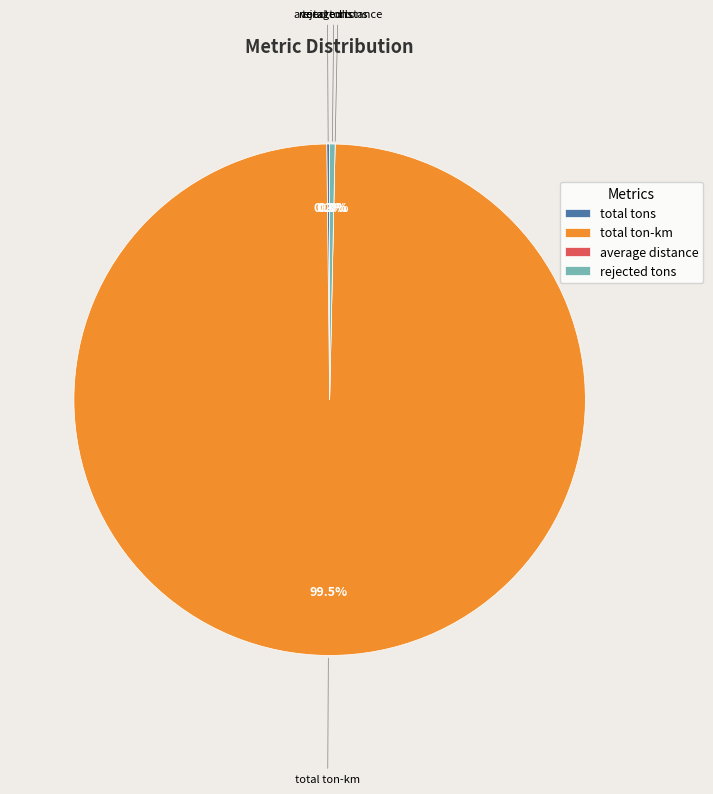

Is the sum of total ton-km and total tons greater than half?

Yes